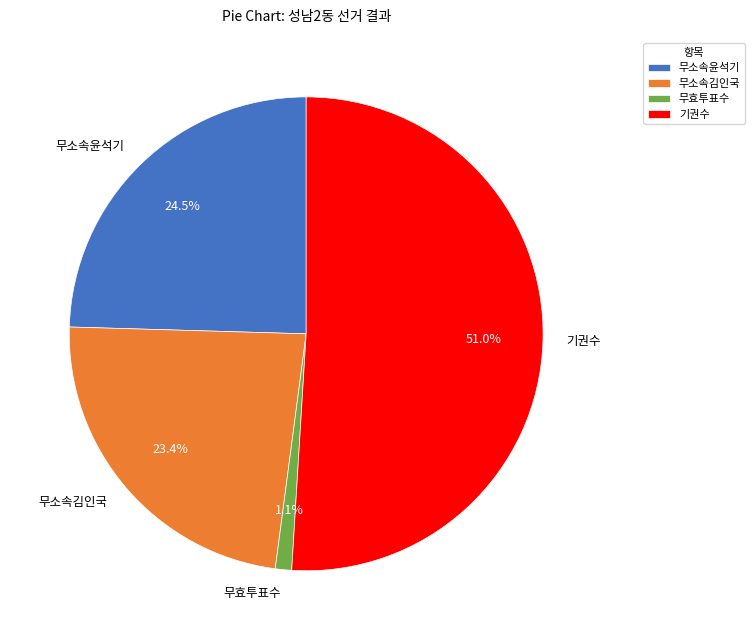

How many slices are in this pie chart?

4